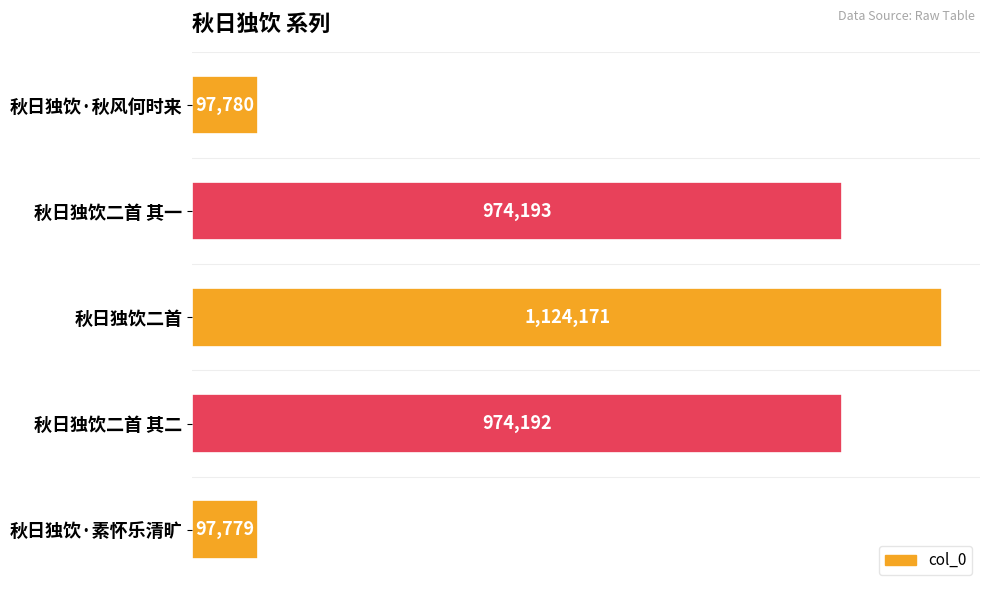

Does the chart contain any negative values?

No